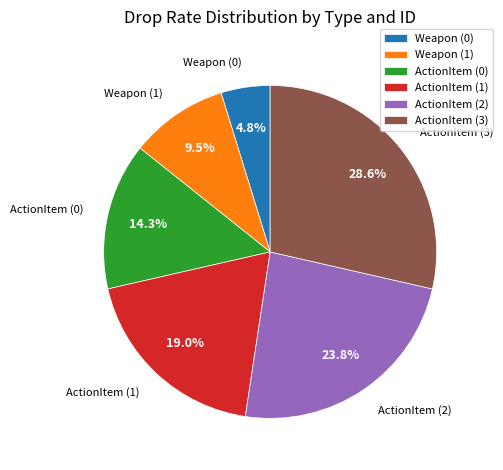

How much of the chart is everything except ActionItem (1)?

81.0%